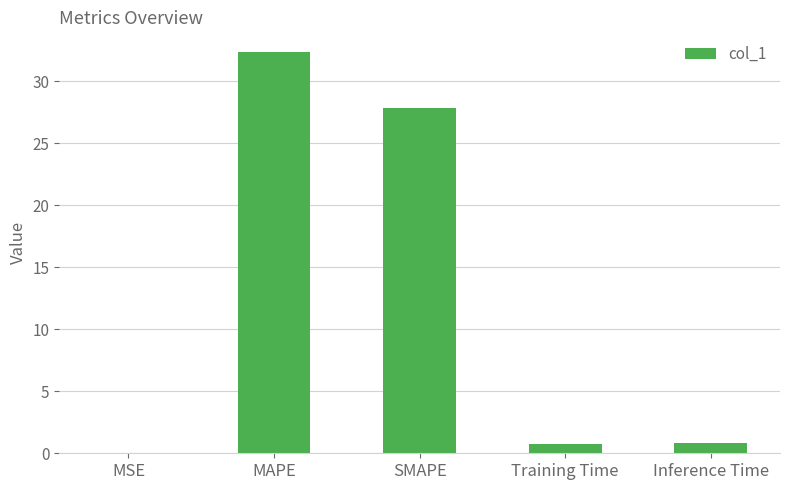

Between MSE and MAPE, which is larger?

MAPE